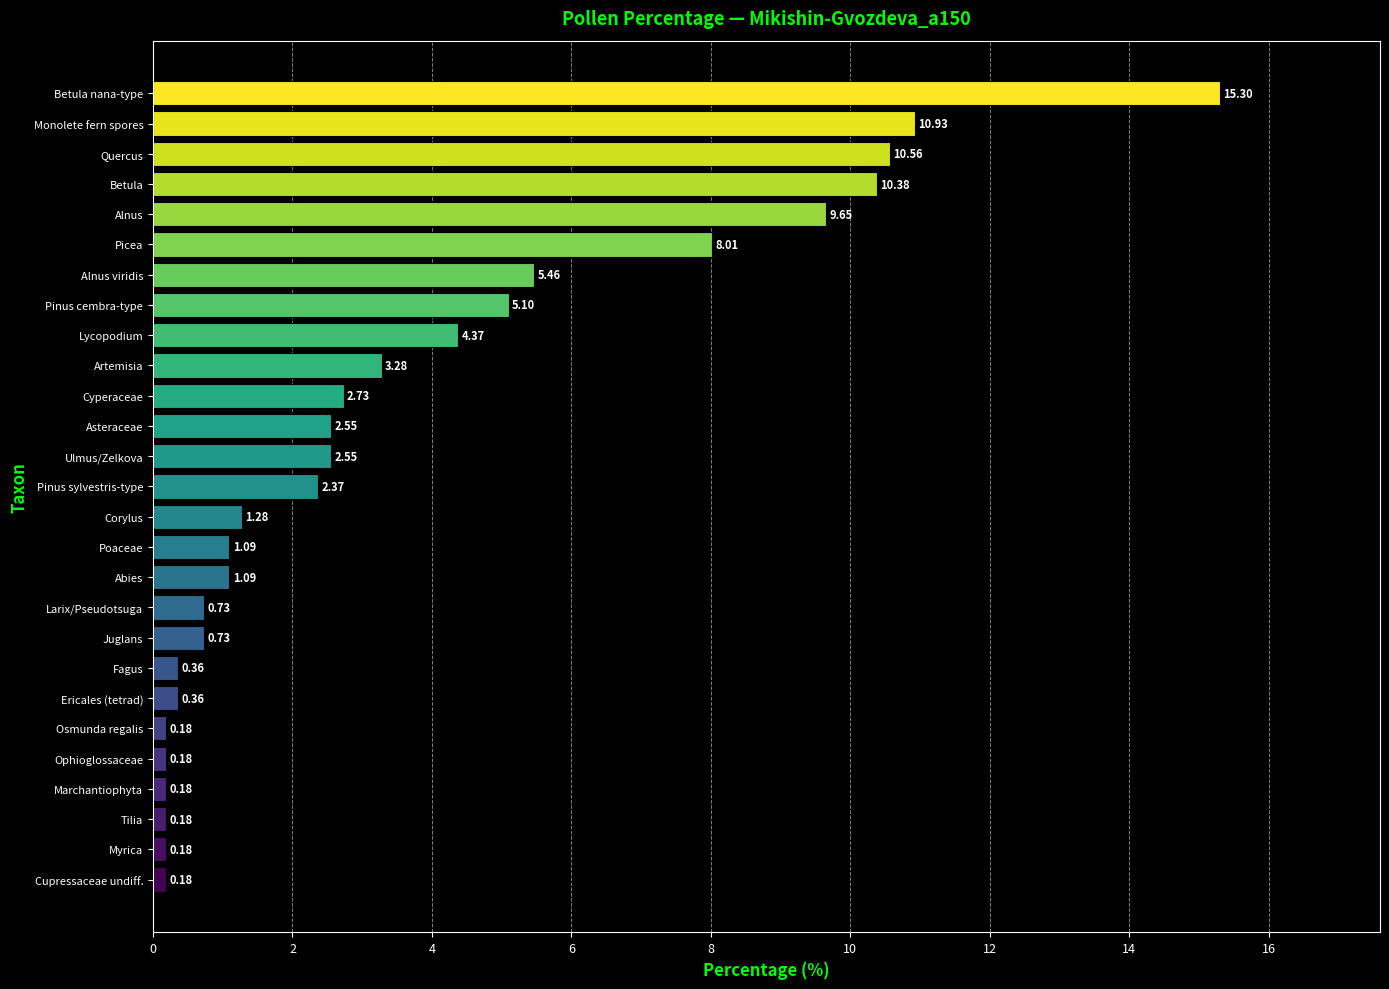

What is the sum of the values at Betula and Fagus?

10.7